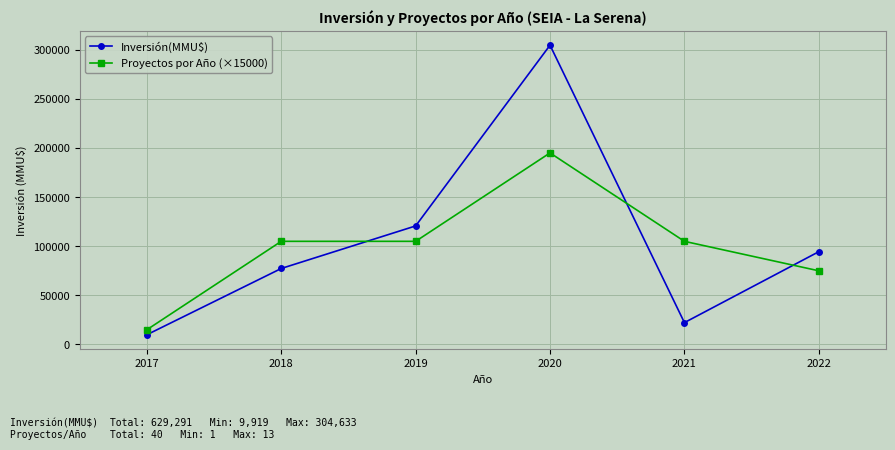

Which series has the largest total across all categories?

Inversión(MMU$)